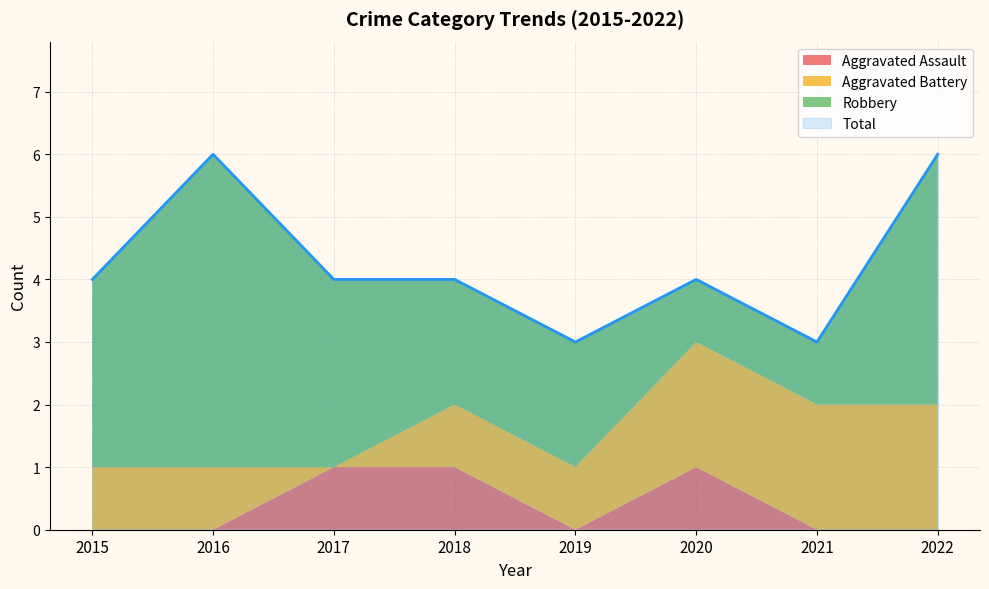

True or false: Aggravated Battery and Aggravated Assault cross at least once.

True